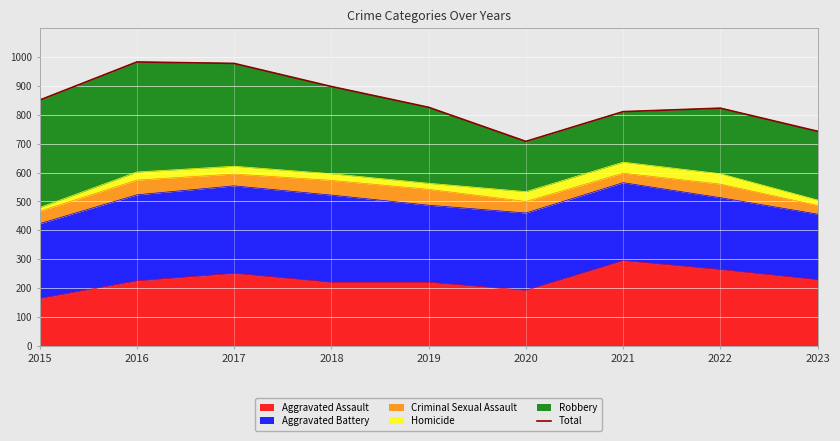

Count the number of categories in the chart.

9